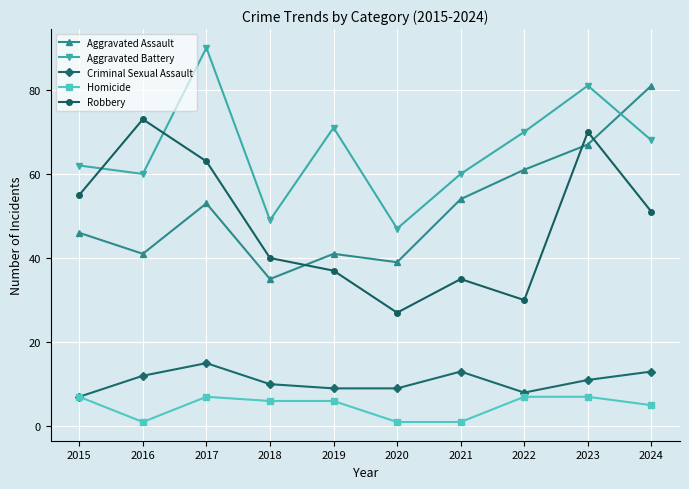

True or false: Aggravated Battery and Aggravated Assault intersect in this chart.

True